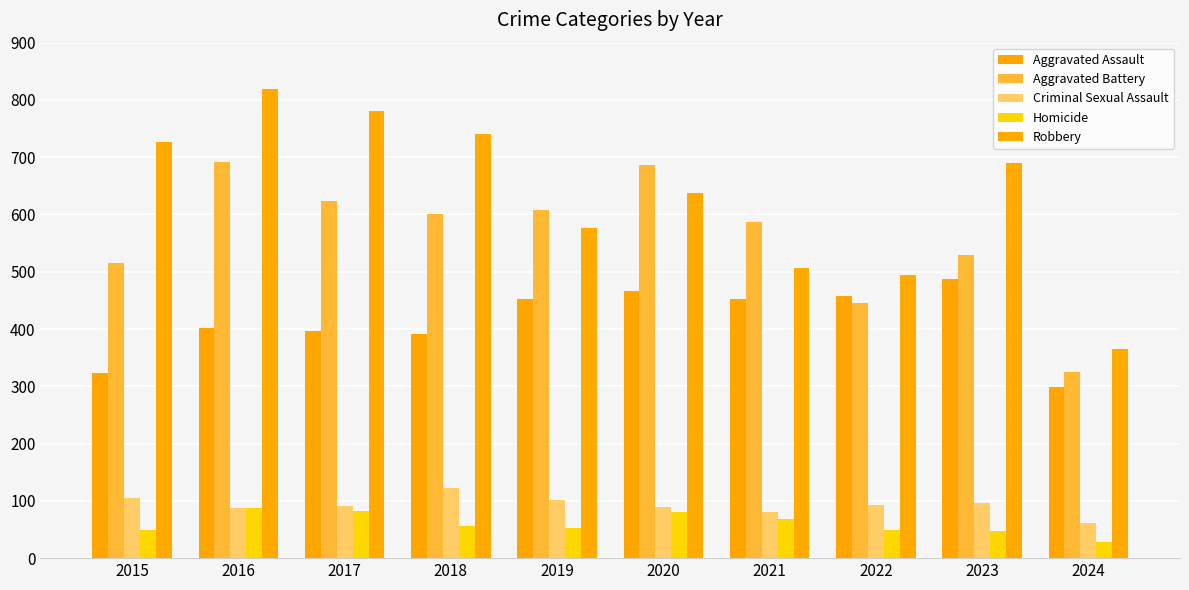

What is the difference between the maximum and minimum values in the Aggravated Assault series?

189